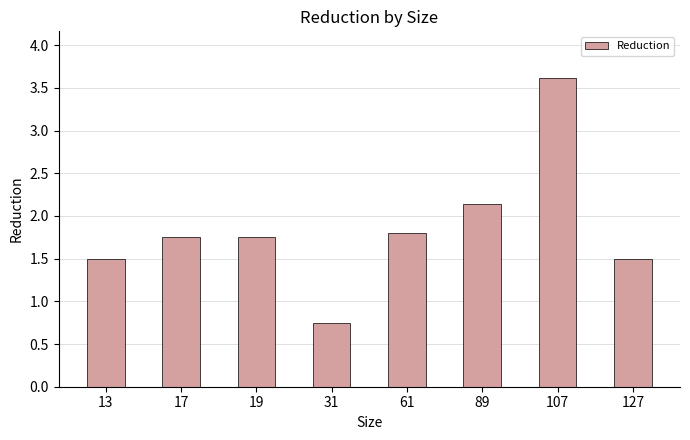

What is the difference between the maximum and minimum values?

2.9